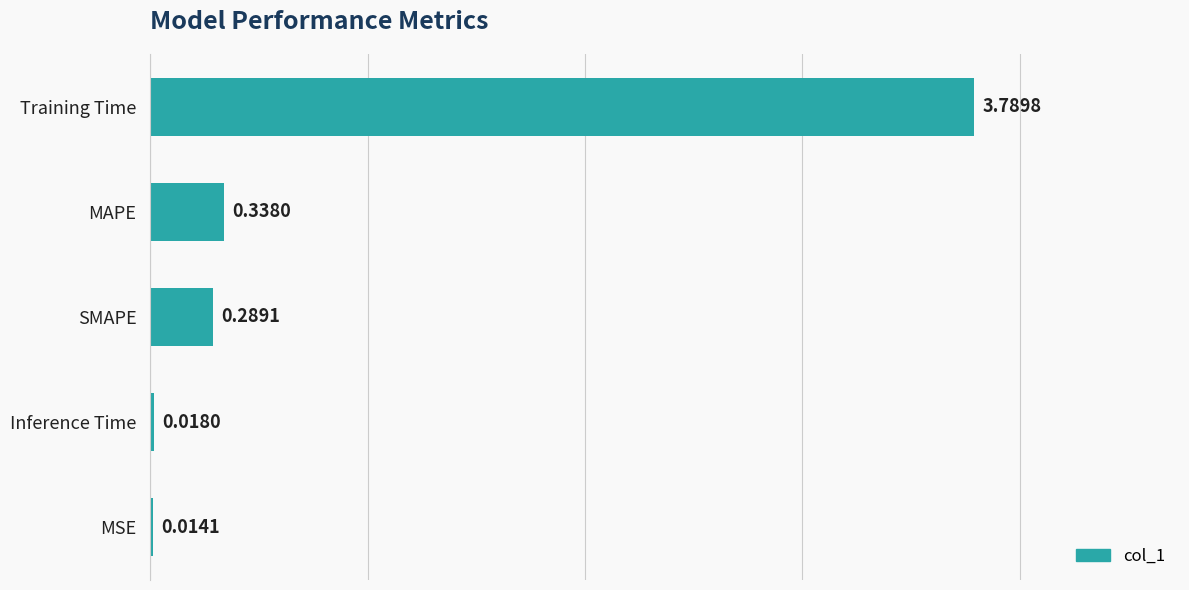

Which label corresponds to the largest value in the chart?

Training Time